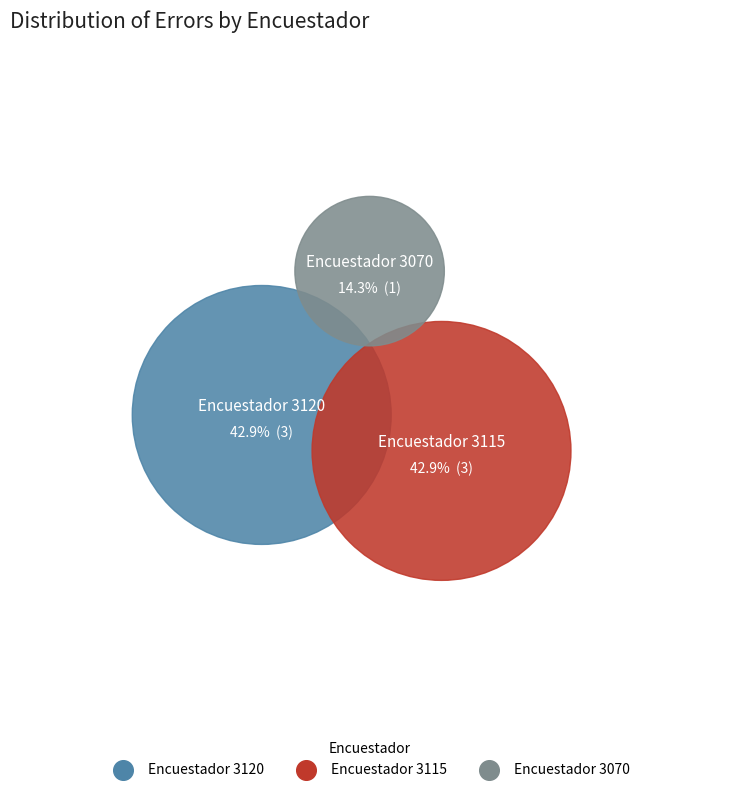

What is the largest slice in the pie chart?

3120